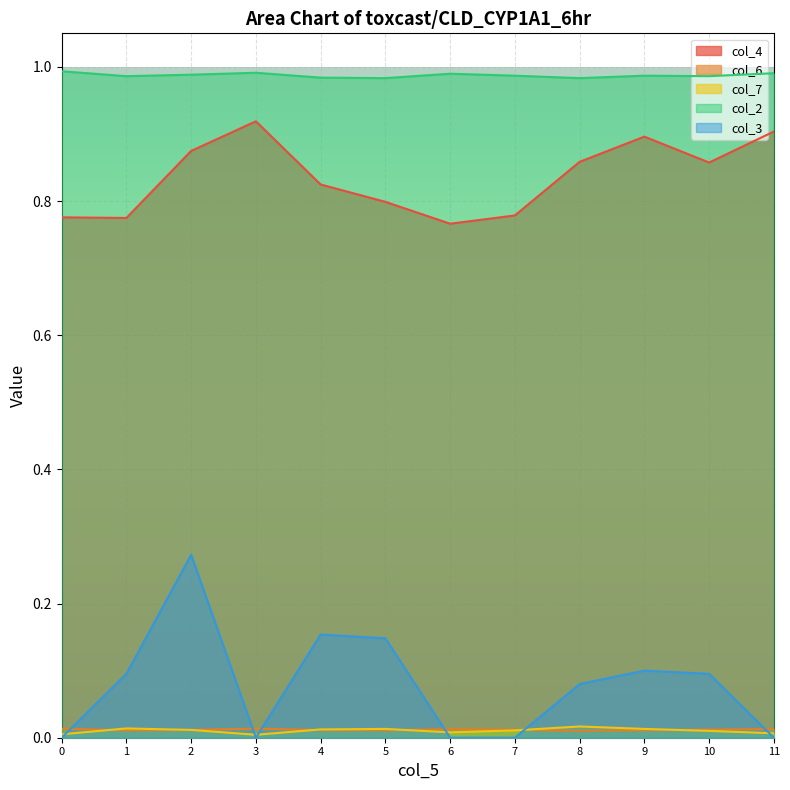

What is the value of the col_4 point at the 5th from the left?

0.8